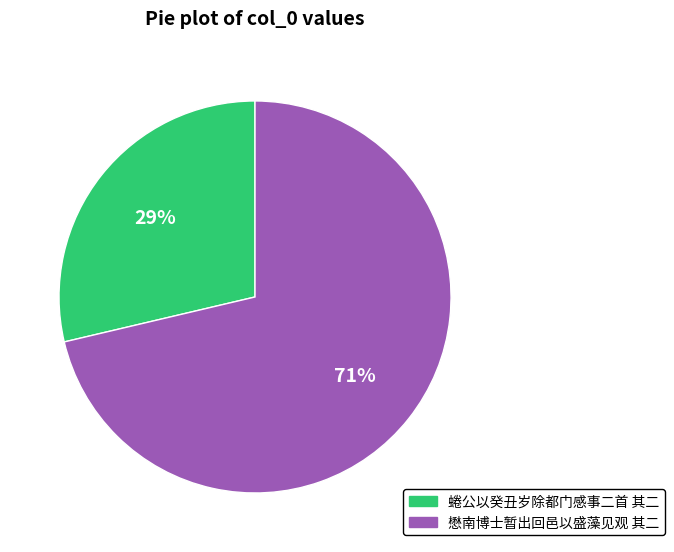

Which slice is the smallest?

蜷公以癸丑岁除都门感事二首 其二